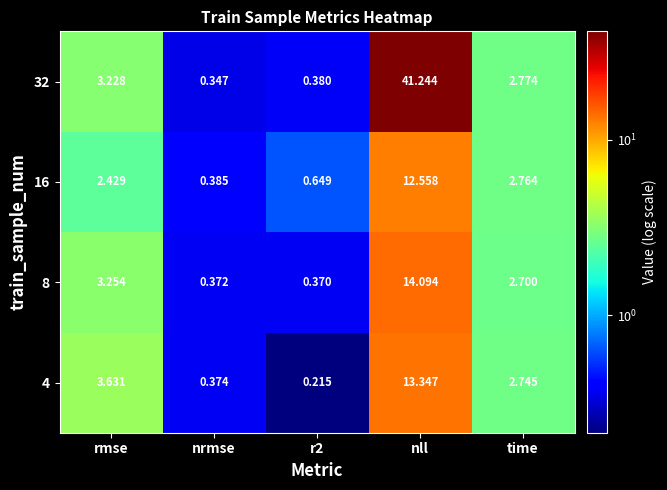

Which category has the highest value in the 32 series?

nll